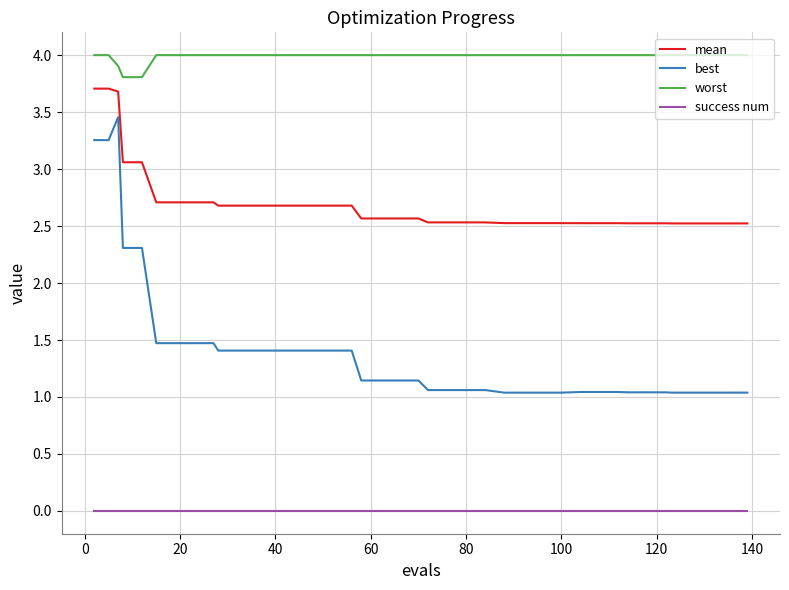

What is the lowest value of the worst series?

3.8